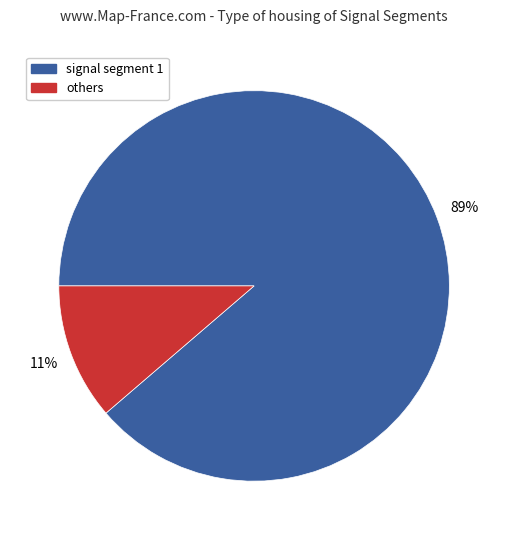

Is the sum of others and signal segment 1 greater than half?

Yes